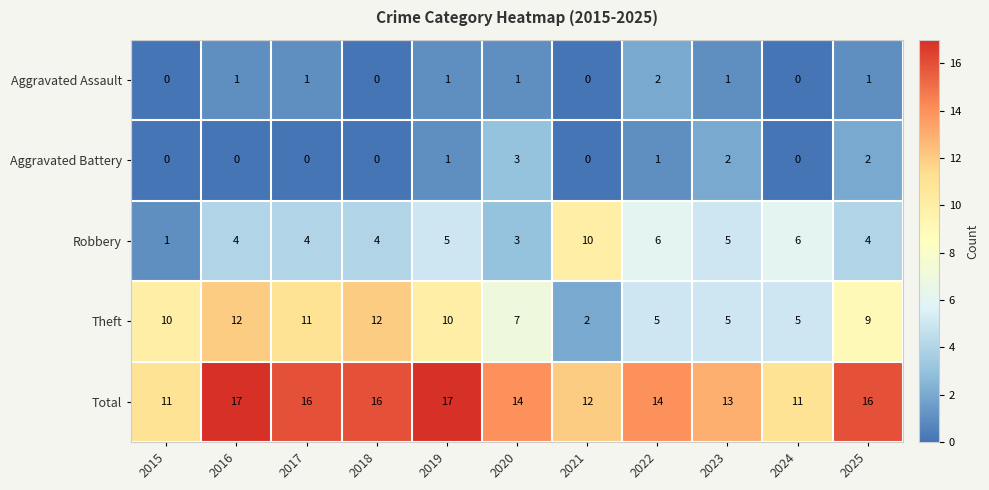

Which series has the largest total across all categories?

Total